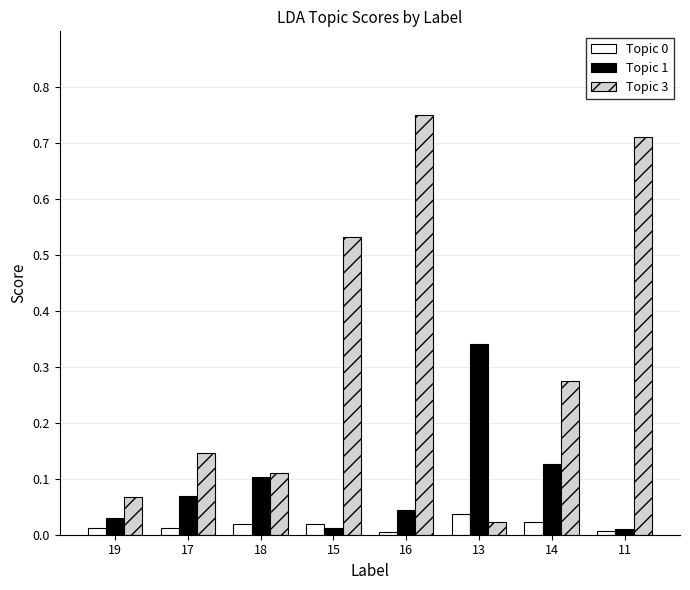

The Topic 3 series shows 1.0 at 16. True or false?

False